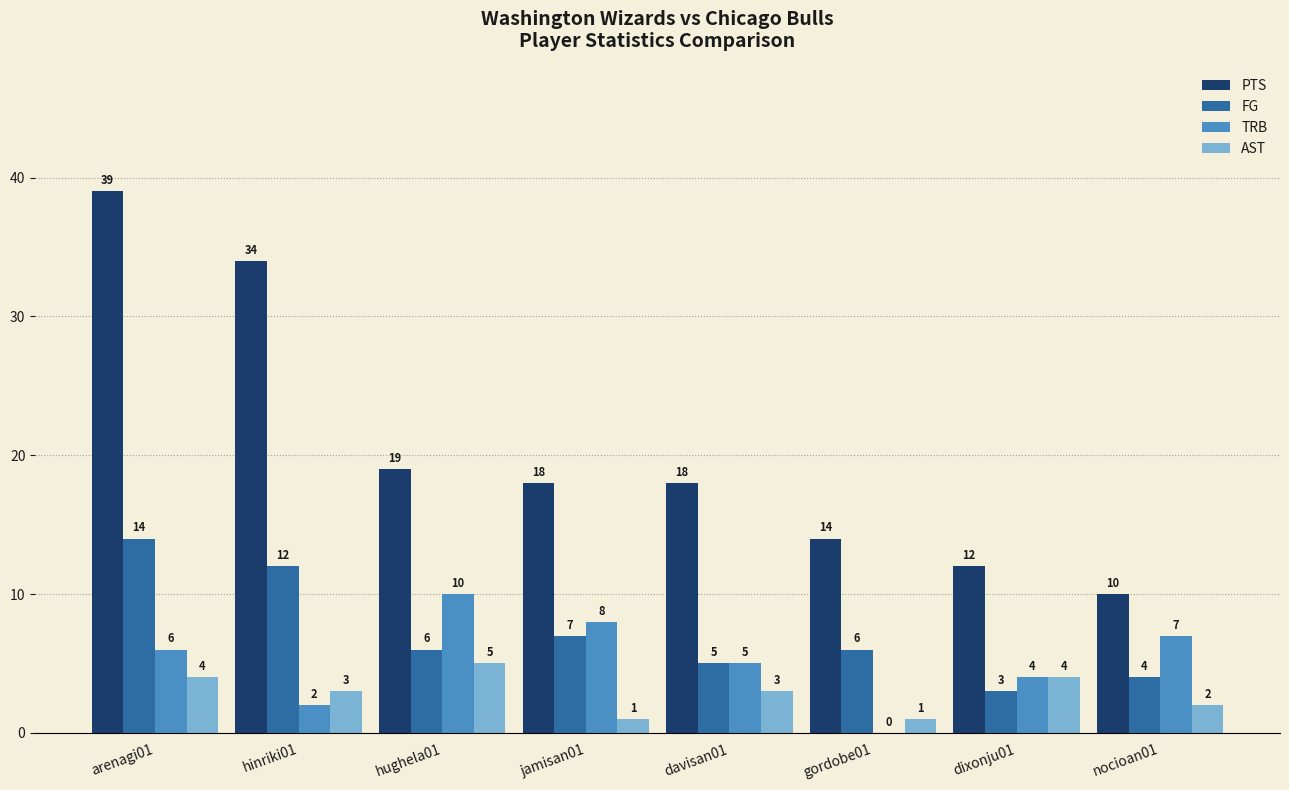

How many values in TRB are above zero?

7